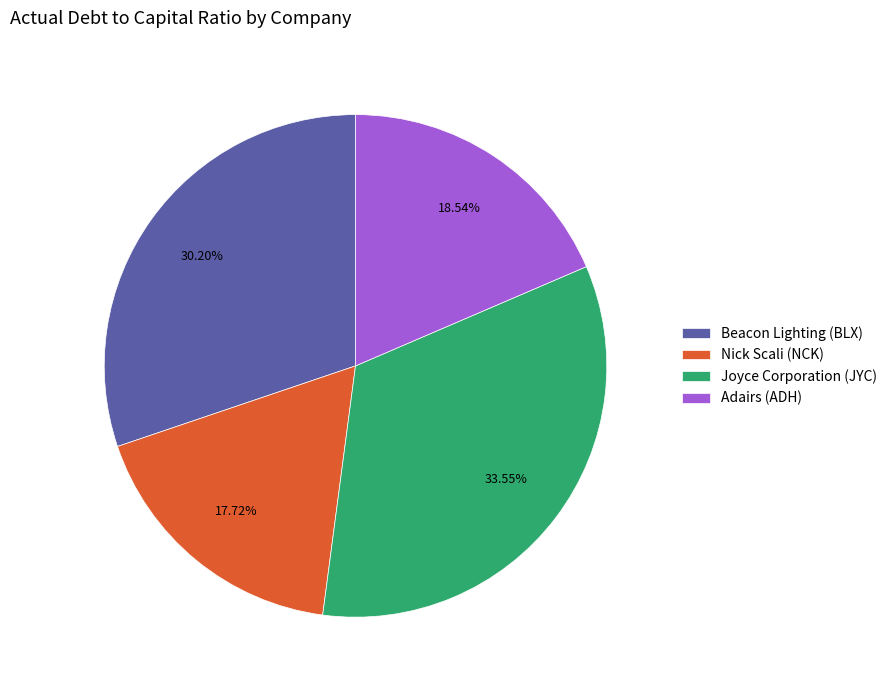

How many slices are in this pie chart?

4